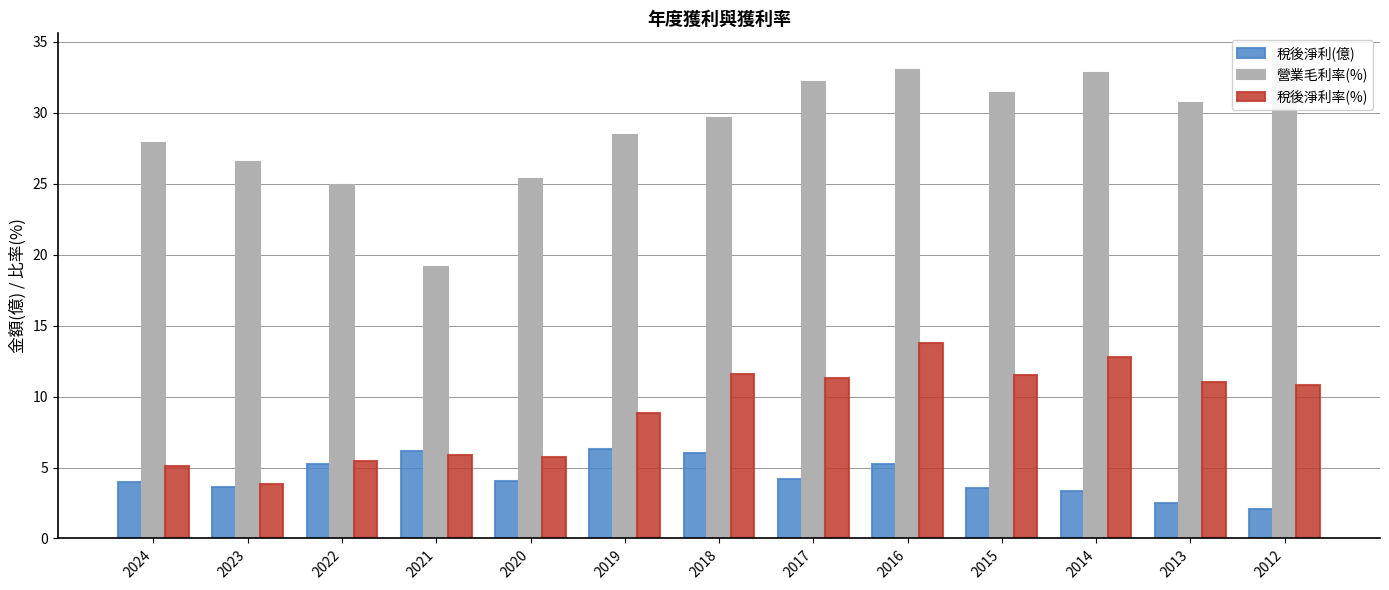

What is the maximum value for 稅後淨利率(%)?

13.8